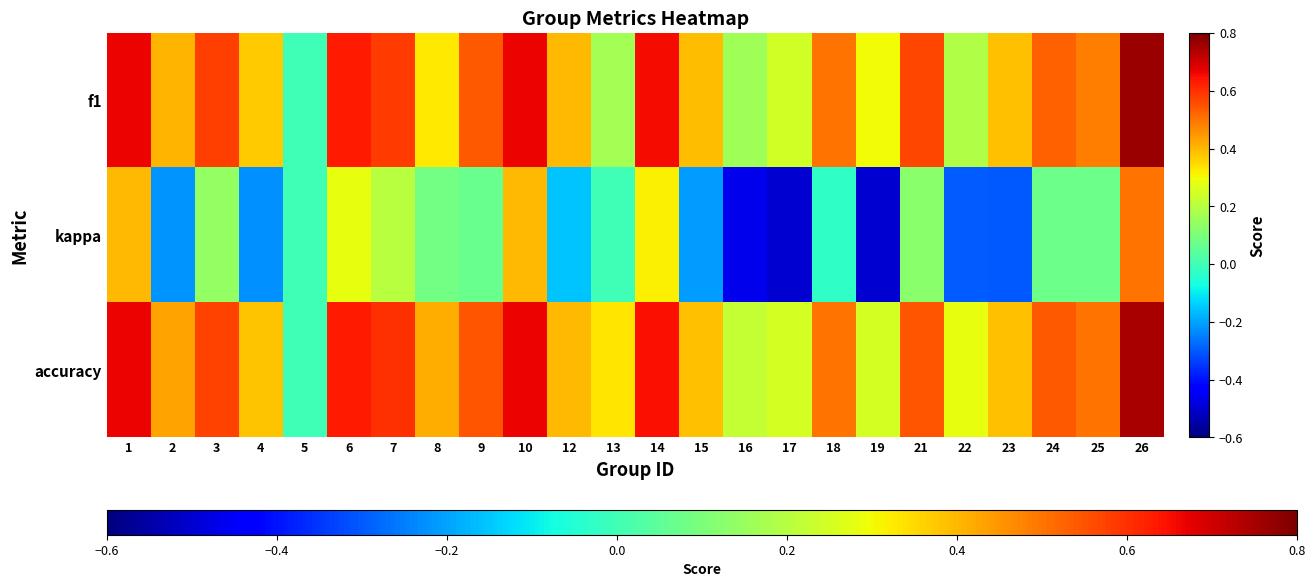

Count the number of categories in the chart.

24